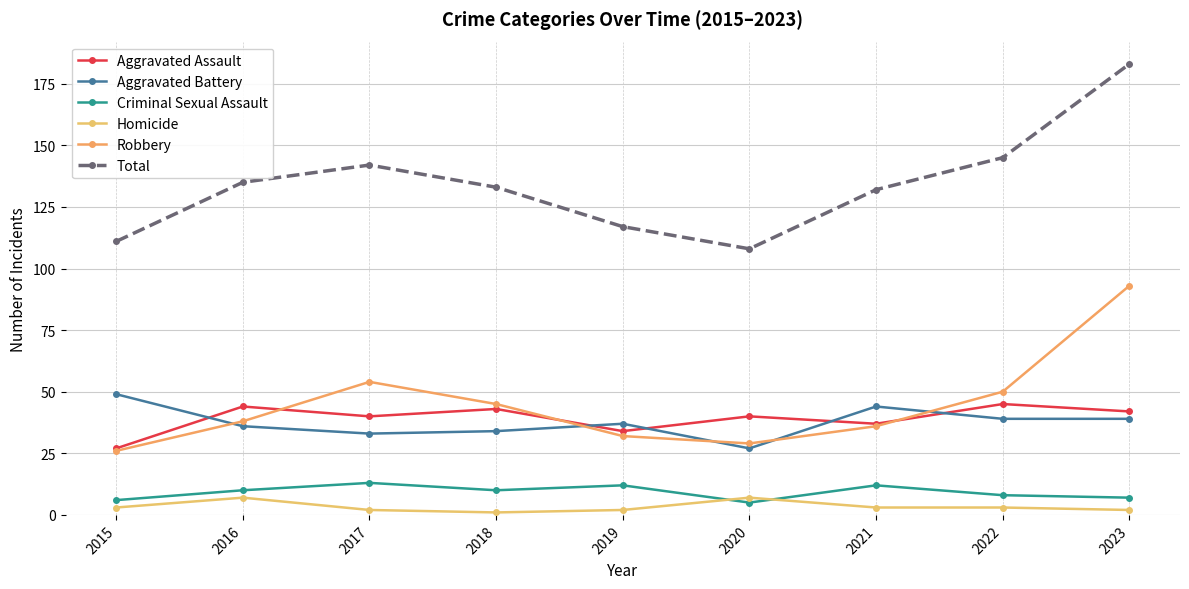

Reading left to right, extract all data points from this chart.

Aggravated Assault: 2015=27	2016=44	2017=40	2018=43	2019=34	2020=40	2021=37	2022=45	2023=42
Aggravated Battery: 2015=49	2016=36	2017=33	2018=34	2019=37	2020=27	2021=44	2022=39	2023=39
Criminal Sexual Assault: 2015=6	2016=10	2017=13	2018=10	2019=12	2020=5	2021=12	2022=8	2023=7
Homicide: 2015=3	2016=7	2017=2	2018=1	2019=2	2020=7	2021=3	2022=3	2023=2
Robbery: 2015=26	2016=38	2017=54	2018=45	2019=32	2020=29	2021=36	2022=50	2023=93
Total: 2015=111	2016=135	2017=142	2018=133	2019=117	2020=108	2021=132	2022=145	2023=183